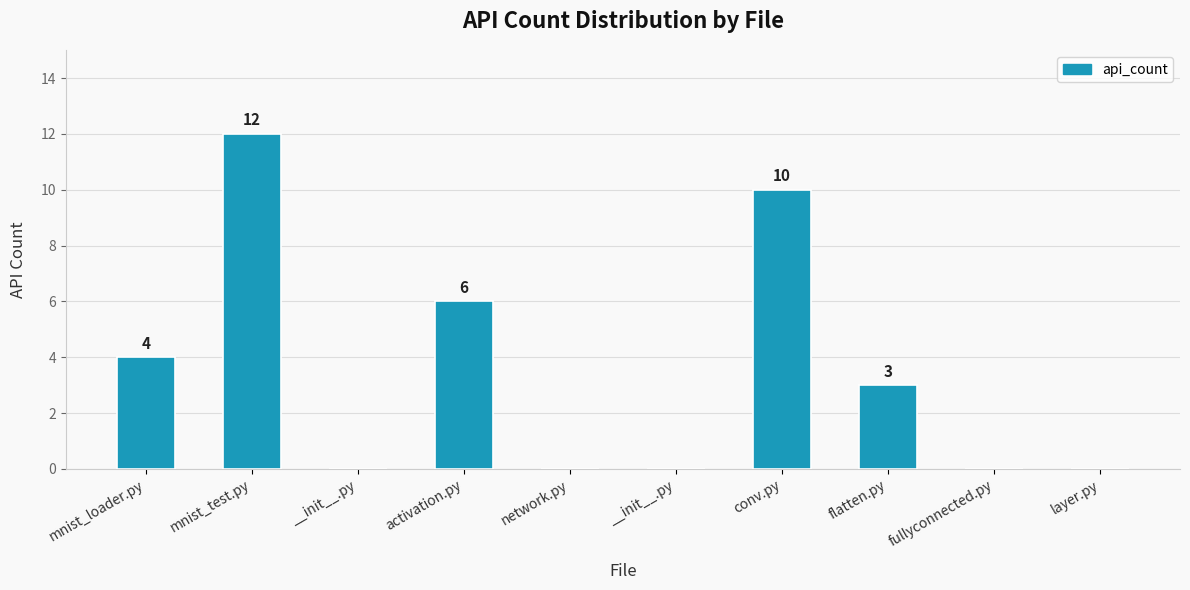

What is the sum of all values?

35